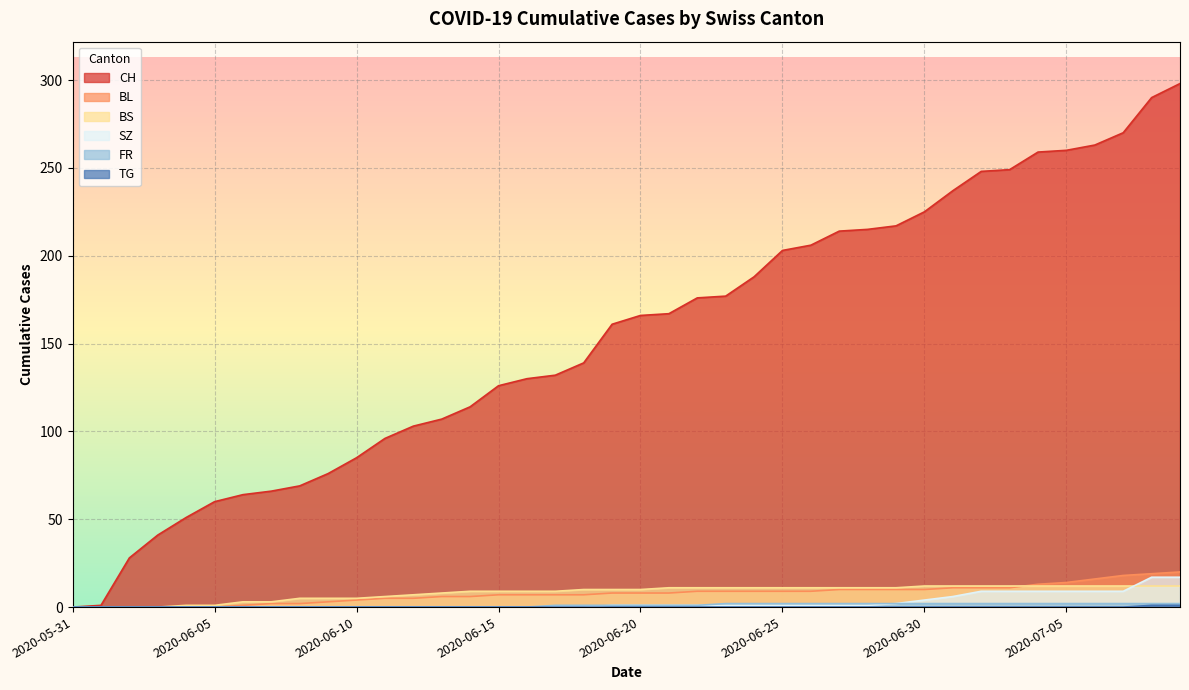

At which category is the sum across all series the highest?

2020-07-09